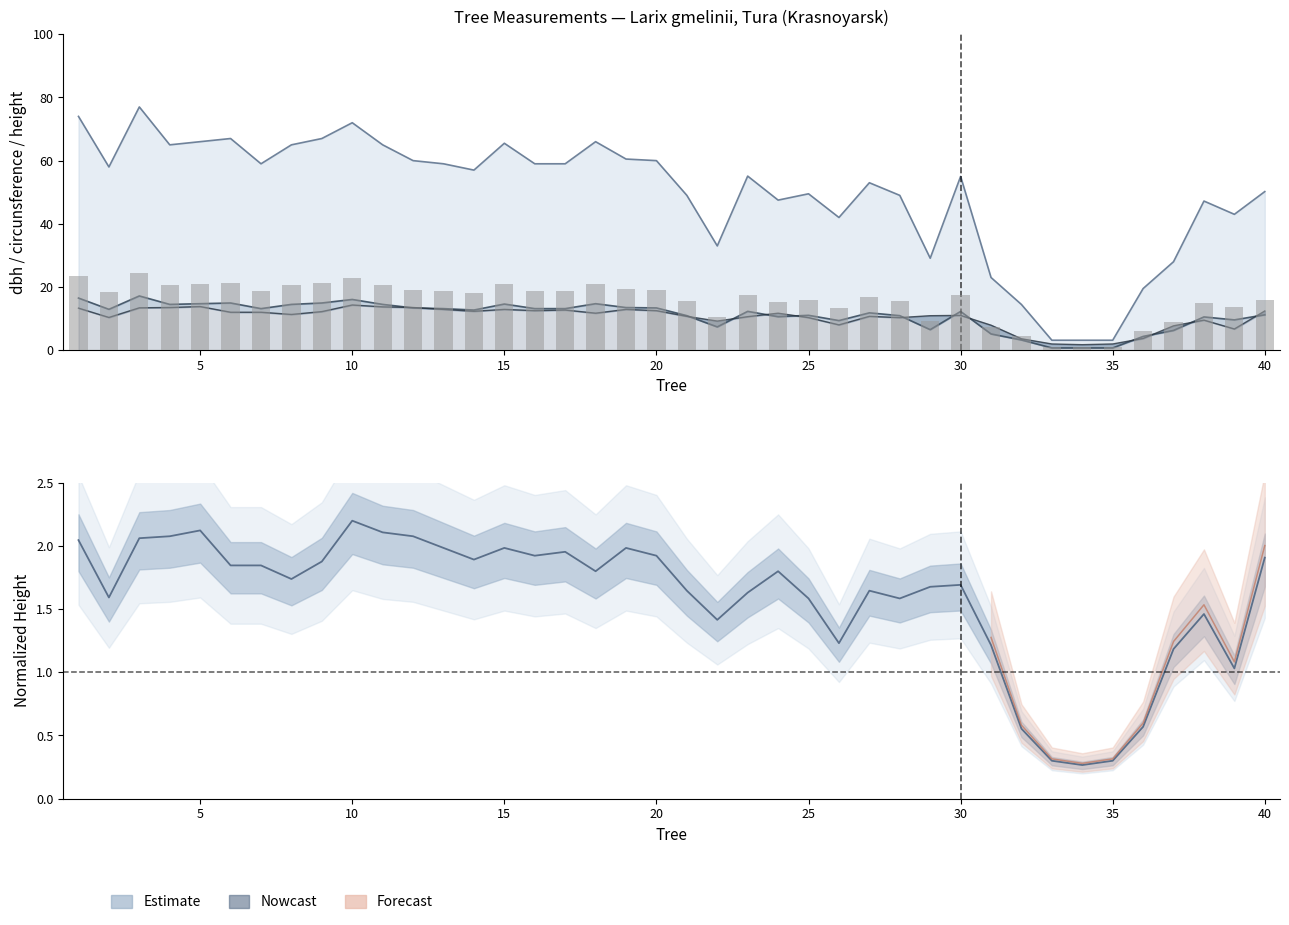

True or false: dbh (cm) bars has a value of 37.5 at 25.

False